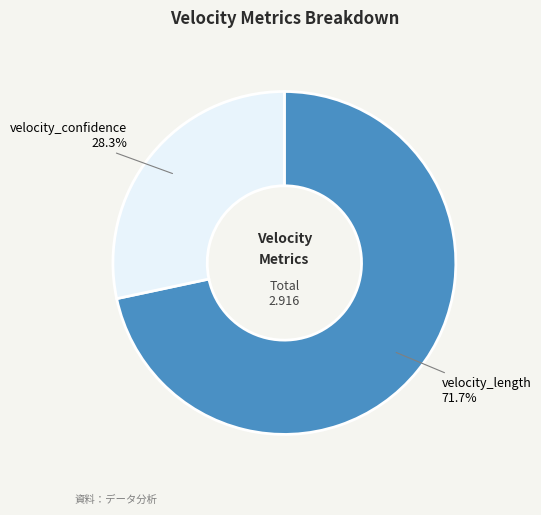

What percentage do velocity_length and velocity_confidence together represent?

100.0%